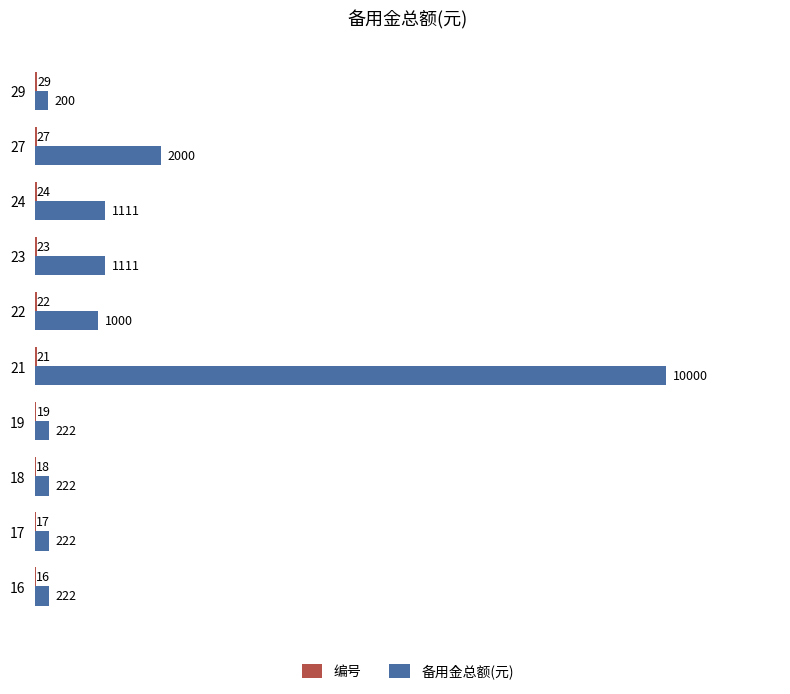

Which series has the largest total across all categories?

备用金总额(元)